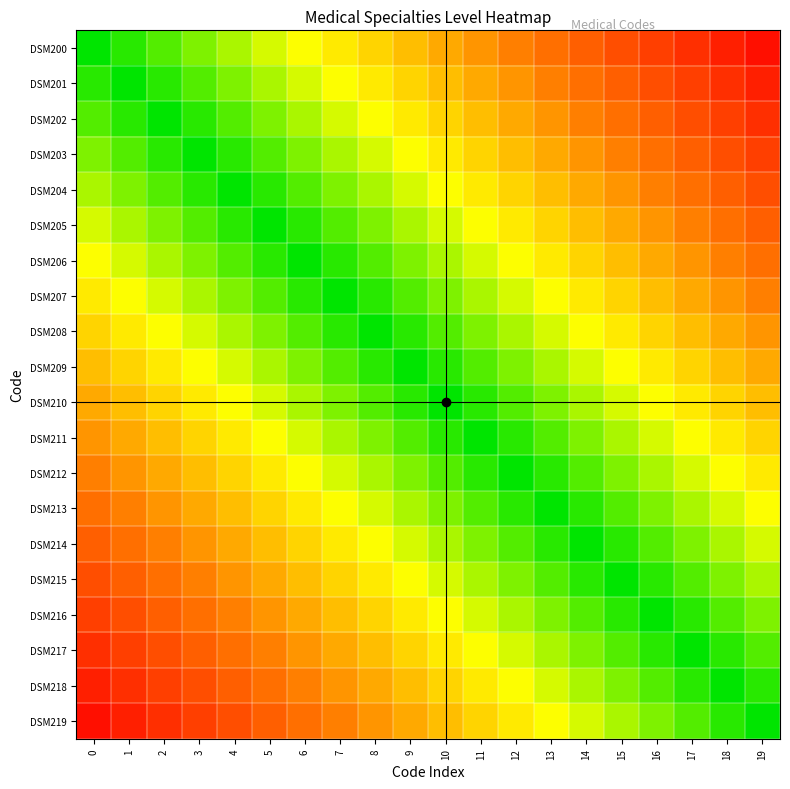

Reading right to left, extract all data points from this chart.

DSM200: 19=0.9	18=0.9	17=0.8	16=0.8	15=0.8	14=0.7	13=0.7	12=0.6	11=0.6	10=0.5	9=0.5	8=0.4	7=0.3	6=0.3	5=0.2	4=0.2	3=0.1	2=0.1	1=0.1	0=0.0
DSM201: 19=0.9	18=0.8	17=0.8	16=0.8	15=0.7	14=0.7	13=0.6	12=0.6	11=0.5	10=0.5	9=0.4	8=0.3	7=0.3	6=0.2	5=0.2	4=0.1	3=0.1	2=0.1	1=0.0	0=0.1
DSM202: 19=0.8	18=0.8	17=0.8	16=0.7	15=0.7	14=0.6	13=0.6	12=0.5	11=0.5	10=0.4	9=0.3	8=0.3	7=0.2	6=0.2	5=0.1	4=0.1	3=0.1	2=0.0	1=0.1	0=0.1
DSM203: 19=0.8	18=0.8	17=0.7	16=0.7	15=0.6	14=0.6	13=0.5	12=0.5	11=0.4	10=0.3	9=0.3	8=0.2	7=0.2	6=0.1	5=0.1	4=0.1	3=0.0	2=0.1	1=0.1	0=0.1
DSM204: 19=0.8	18=0.7	17=0.7	16=0.6	15=0.6	14=0.5	13=0.5	12=0.4	11=0.3	10=0.3	9=0.2	8=0.2	7=0.1	6=0.1	5=0.1	4=0.0	3=0.1	2=0.1	1=0.1	0=0.2
DSM205: 19=0.7	18=0.7	17=0.6	16=0.6	15=0.5	14=0.5	13=0.4	12=0.3	11=0.3	10=0.2	9=0.2	8=0.1	7=0.1	6=0.1	5=0.0	4=0.1	3=0.1	2=0.1	1=0.2	0=0.2
DSM206: 19=0.7	18=0.6	17=0.6	16=0.5	15=0.5	14=0.4	13=0.3	12=0.3	11=0.2	10=0.2	9=0.1	8=0.1	7=0.1	6=0.0	5=0.1	4=0.1	3=0.1	2=0.2	1=0.2	0=0.3
DSM207: 19=0.6	18=0.6	17=0.5	16=0.5	15=0.4	14=0.3	13=0.3	12=0.2	11=0.2	10=0.1	9=0.1	8=0.1	7=0.0	6=0.1	5=0.1	4=0.1	3=0.2	2=0.2	1=0.3	0=0.3
DSM208: 19=0.6	18=0.5	17=0.5	16=0.4	15=0.3	14=0.3	13=0.2	12=0.2	11=0.1	10=0.1	9=0.1	8=0.0	7=0.1	6=0.1	5=0.1	4=0.2	3=0.2	2=0.3	1=0.3	0=0.4
DSM209: 19=0.5	18=0.5	17=0.4	16=0.3	15=0.3	14=0.2	13=0.2	12=0.1	11=0.1	10=0.1	9=0.0	8=0.1	7=0.1	6=0.1	5=0.2	4=0.2	3=0.3	2=0.3	1=0.4	0=0.5
DSM210: 19=0.5	18=0.4	17=0.3	16=0.3	15=0.2	14=0.2	13=0.1	12=0.1	11=0.1	10=0.0	9=0.1	8=0.1	7=0.1	6=0.2	5=0.2	4=0.3	3=0.3	2=0.4	1=0.5	0=0.5
DSM211: 19=0.4	18=0.3	17=0.3	16=0.2	15=0.2	14=0.1	13=0.1	12=0.1	11=0.0	10=0.1	9=0.1	8=0.1	7=0.2	6=0.2	5=0.3	4=0.3	3=0.4	2=0.5	1=0.5	0=0.6
DSM212: 19=0.3	18=0.3	17=0.2	16=0.2	15=0.1	14=0.1	13=0.1	12=0.0	11=0.1	10=0.1	9=0.1	8=0.2	7=0.2	6=0.3	5=0.3	4=0.4	3=0.5	2=0.5	1=0.6	0=0.6
DSM213: 19=0.3	18=0.2	17=0.2	16=0.1	15=0.1	14=0.1	13=0.0	12=0.1	11=0.1	10=0.1	9=0.2	8=0.2	7=0.3	6=0.3	5=0.4	4=0.5	3=0.5	2=0.6	1=0.6	0=0.7
DSM214: 19=0.2	18=0.2	17=0.1	16=0.1	15=0.1	14=0.0	13=0.1	12=0.1	11=0.1	10=0.2	9=0.2	8=0.3	7=0.3	6=0.4	5=0.5	4=0.5	3=0.6	2=0.6	1=0.7	0=0.7
DSM215: 19=0.2	18=0.1	17=0.1	16=0.1	15=0.0	14=0.1	13=0.1	12=0.1	11=0.2	10=0.2	9=0.3	8=0.3	7=0.4	6=0.5	5=0.5	4=0.6	3=0.6	2=0.7	1=0.7	0=0.8
DSM216: 19=0.1	18=0.1	17=0.1	16=0.0	15=0.1	14=0.1	13=0.1	12=0.2	11=0.2	10=0.3	9=0.3	8=0.4	7=0.5	6=0.5	5=0.6	4=0.6	3=0.7	2=0.7	1=0.8	0=0.8
DSM217: 19=0.1	18=0.1	17=0.0	16=0.1	15=0.1	14=0.1	13=0.2	12=0.2	11=0.3	10=0.3	9=0.4	8=0.5	7=0.5	6=0.6	5=0.6	4=0.7	3=0.7	2=0.8	1=0.8	0=0.8
DSM218: 19=0.1	18=0.0	17=0.1	16=0.1	15=0.1	14=0.2	13=0.2	12=0.3	11=0.3	10=0.4	9=0.5	8=0.5	7=0.6	6=0.6	5=0.7	4=0.7	3=0.8	2=0.8	1=0.8	0=0.9
DSM219: 19=0.0	18=0.1	17=0.1	16=0.1	15=0.2	14=0.2	13=0.3	12=0.3	11=0.4	10=0.5	9=0.5	8=0.6	7=0.6	6=0.7	5=0.7	4=0.8	3=0.8	2=0.8	1=0.9	0=0.9